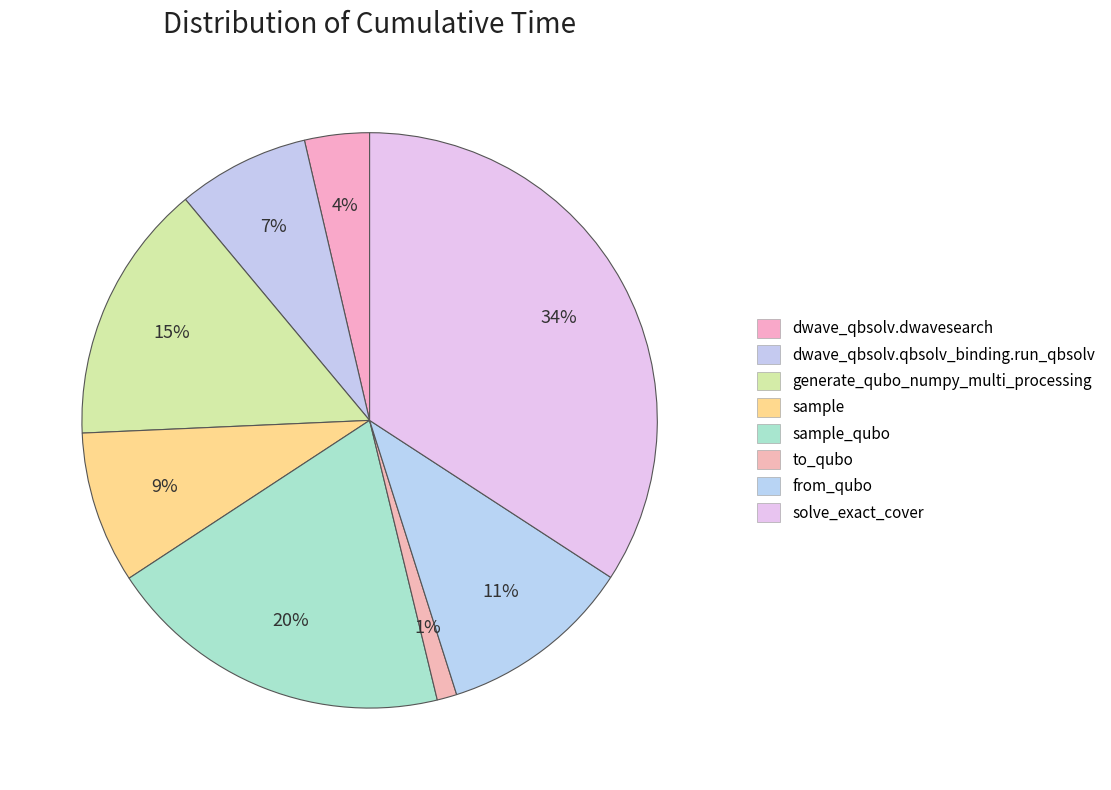

To the nearest percent, what percentage of the pie is dwave_qbsolv.dwavesearch?

4%